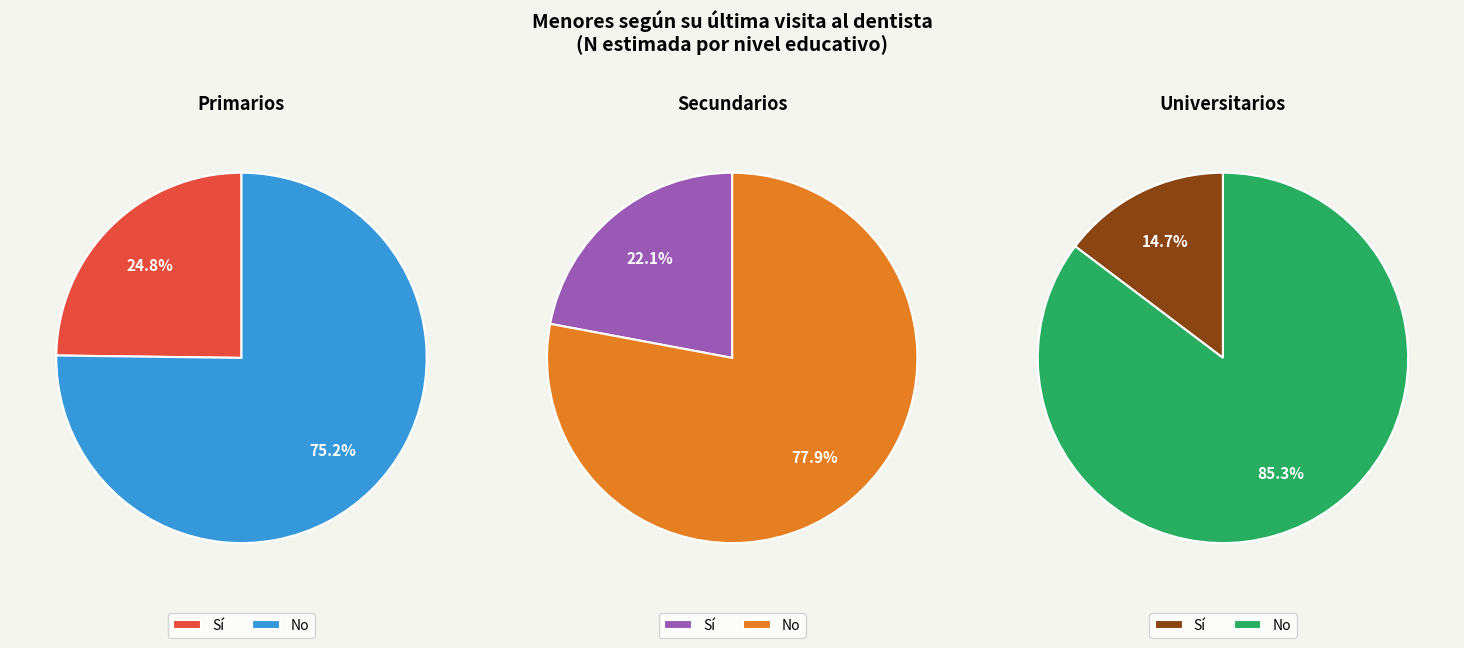

Between Secundarios and Universitarios, which series saw the biggest shift?

No